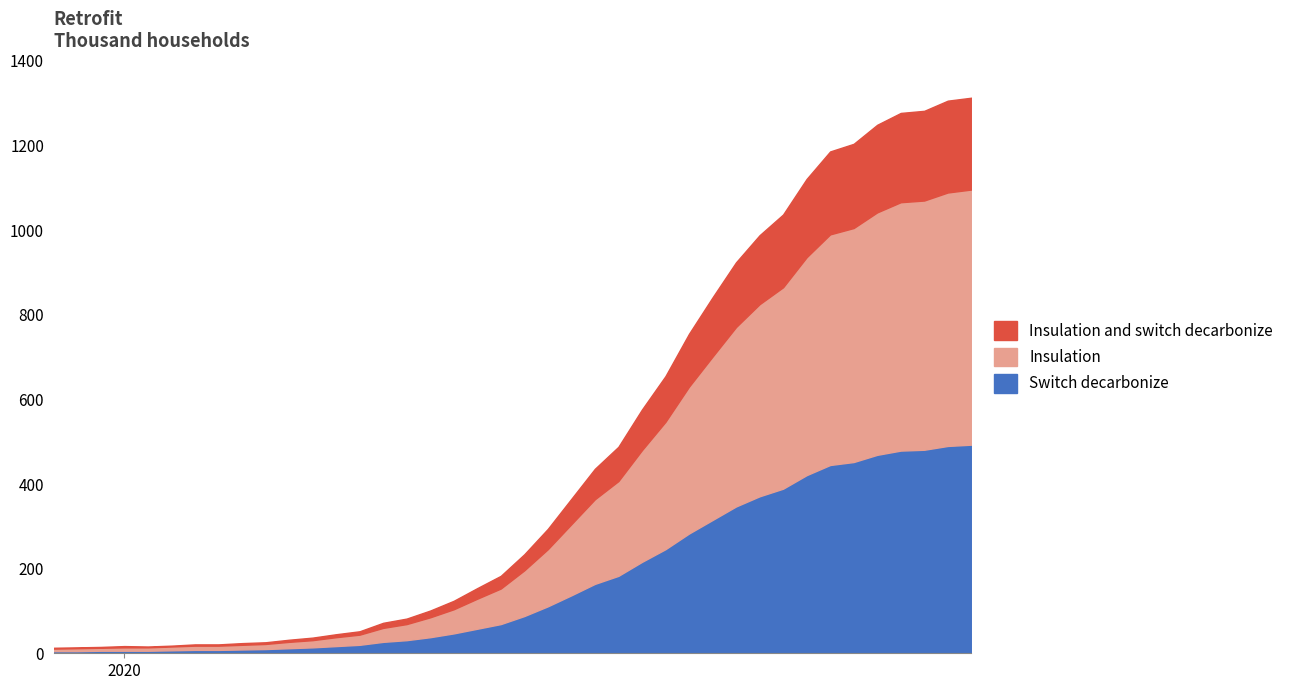

What is the sum of the Switch decarbonize values at 2020-03-17 and 2020-03-12?

96